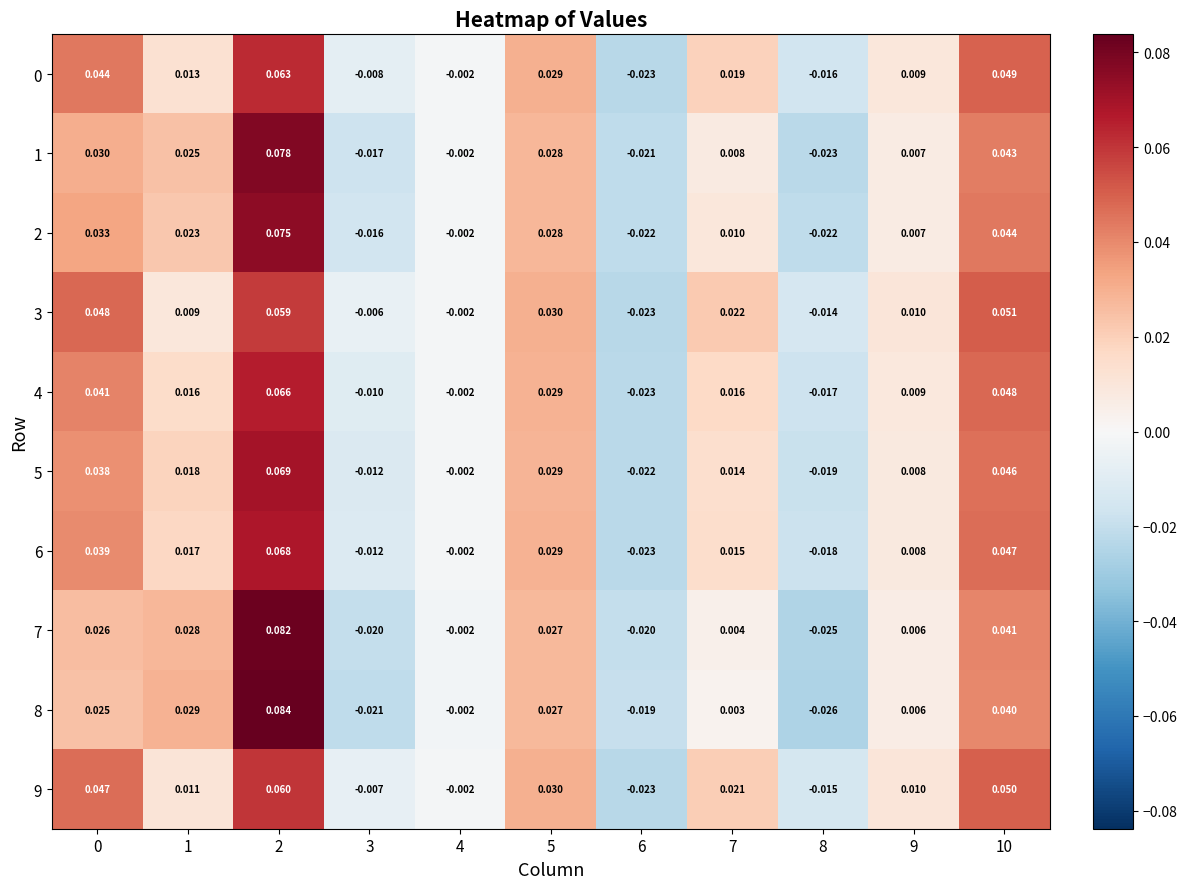

Is the value of 7 at 3 greater than the value of 1 at 7?

No